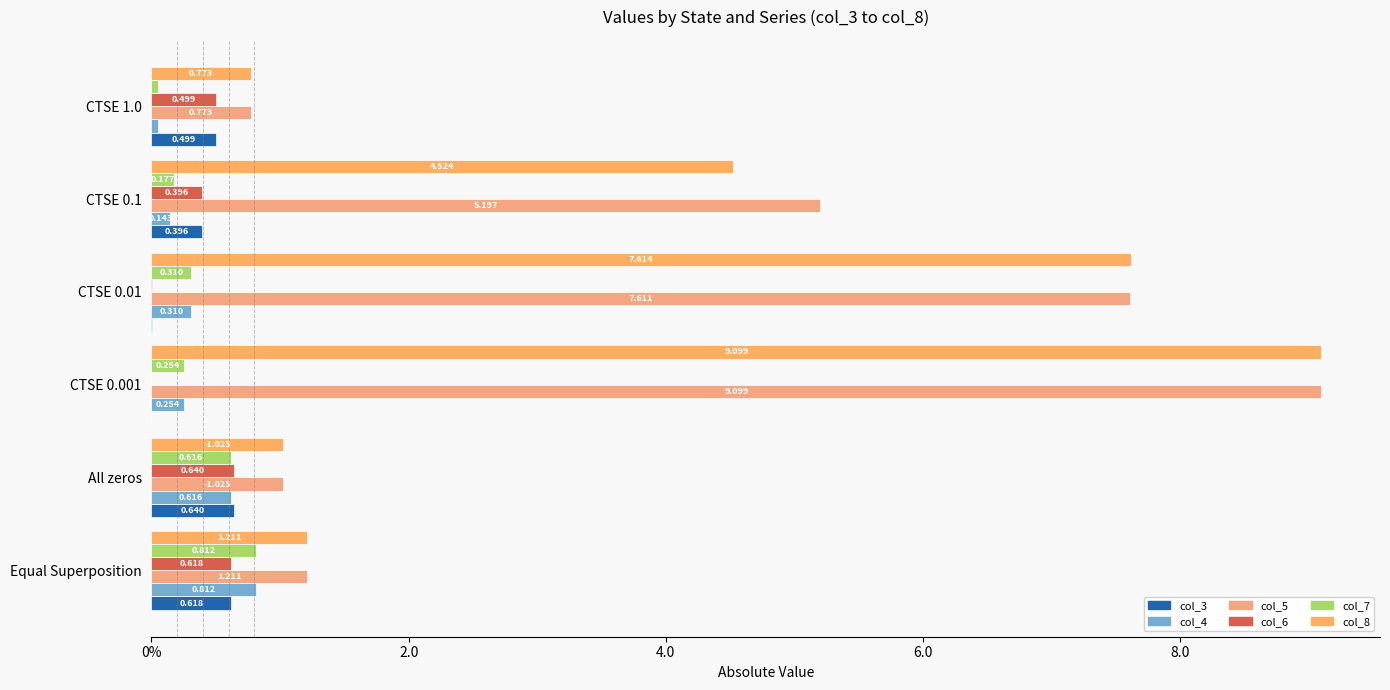

How many data points does each series have?

6